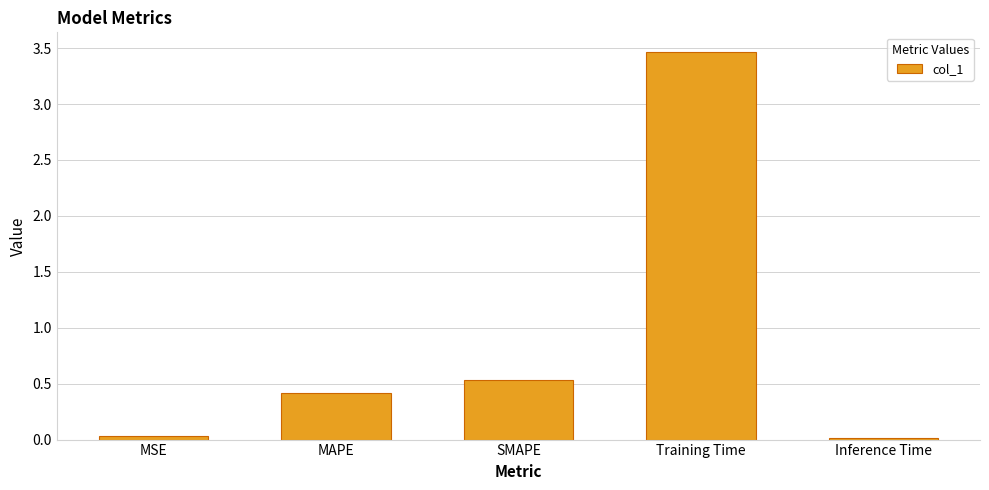

What is the difference between the values at Inference Time and SMAPE?

0.5